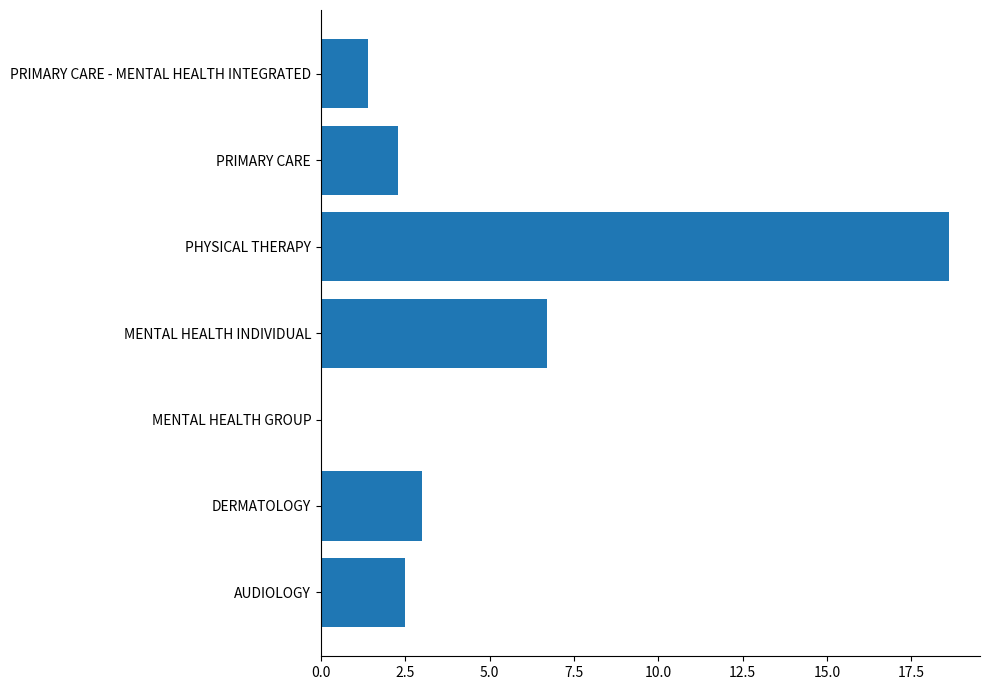

How many categories are shown in the chart?

7